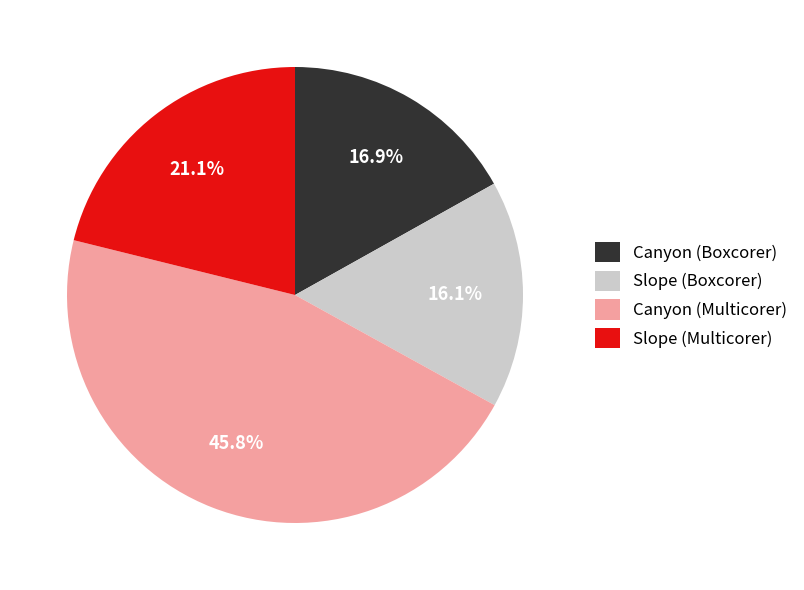

Is there a majority slice in this chart?

No